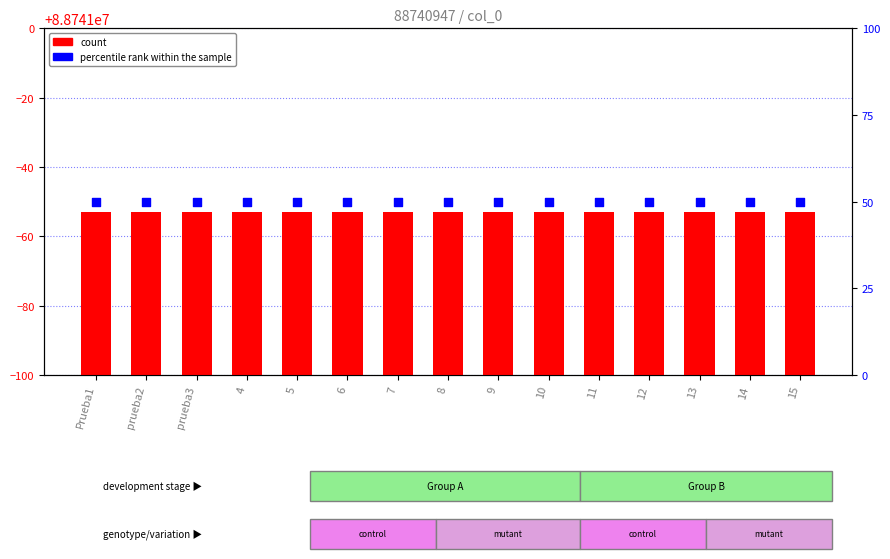

At which category is the sum across all series the highest?

Prueba1